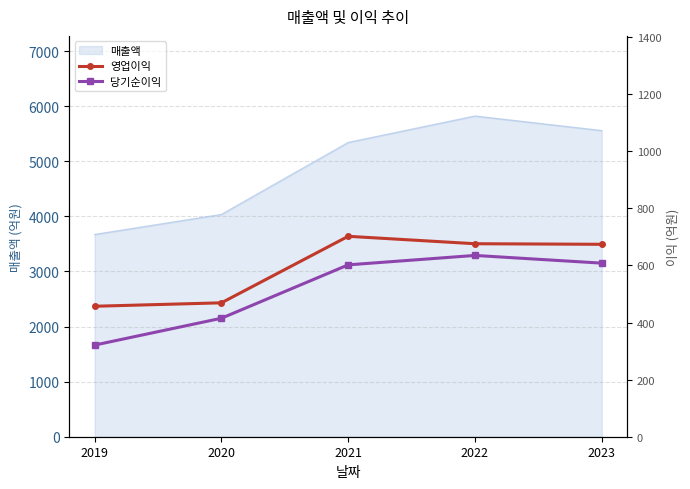

True or false: 당기순이익 and 영업이익 intersect in this chart.

False